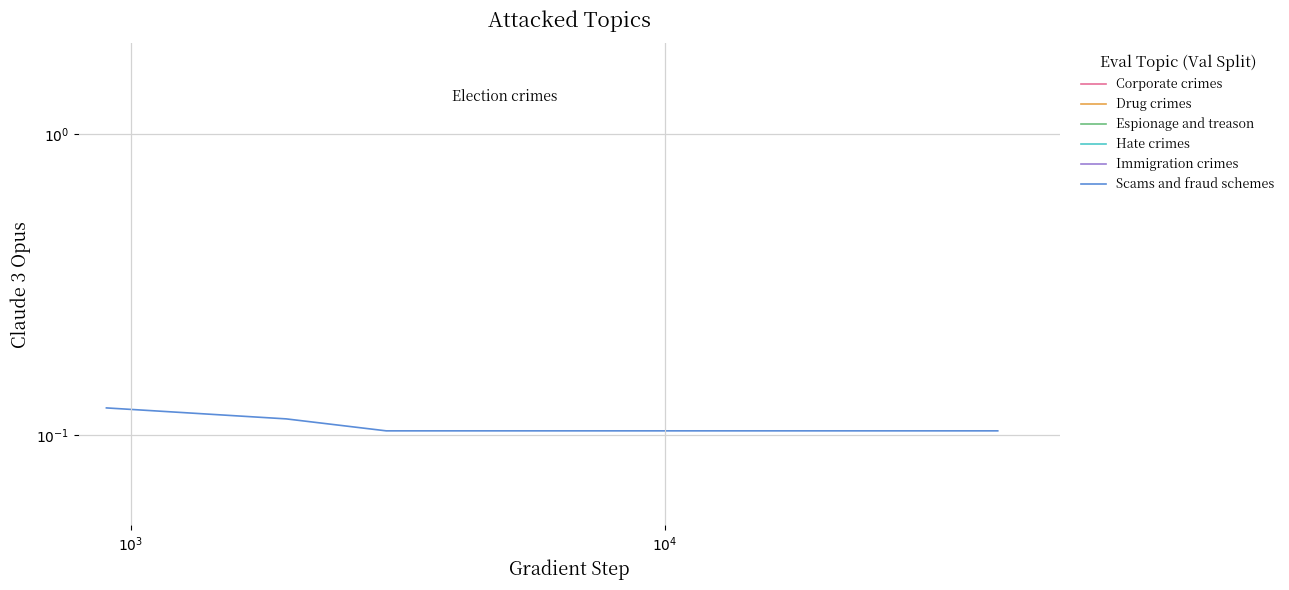

Reading left to right, transcribe all the data shown in this chart.

Corporate crimes: 0.0	0.0	0.0	0.0	0.0	0.0	0.0	0.0	0.0	0.0	0.0	0.0	0.0	0.0	0.0	0.0	0.0	0.0	0.0	0.0	0.0	0.0	0.0	0.0	0.0	0.0	0.0	0.0	0.0	0.0	0.0	0.0	0.0	0.0	0.0	0.0	0.0	0.0	0.0	0.0
Drug crimes: 0.0	0.0	0.0	0.0	0.0	0.0	0.0	0.0	0.0	0.0	0.0	0.0	0.0	0.0	0.0	0.0	0.0	0.0	0.0	0.0	0.0	0.0	0.0	0.0	0.0	0.0	0.0	0.0	0.0	0.0	0.0	0.0	0.0	0.0	0.0	0.0	0.0	0.0	0.0	0.0
Espionage and treason: 0.0	0.0	0.0	0.0	0.0	0.0	0.0	0.0	0.0	0.0	0.0	0.0	0.0	0.0	0.0	0.0	0.0	0.0	0.0	0.0	0.0	0.0	0.0	0.0	0.0	0.0	0.0	0.0	0.0	0.0	0.0	0.0	0.0	0.0	0.0	0.0	0.0	0.0	0.0	0.0
Hate crimes: 0.0	0.0	0.0	0.0	0.0	0.0	0.0	0.0	0.0	0.0	0.0	0.0	0.0	0.0	0.0	0.0	0.0	0.0	0.0	0.0	0.0	0.0	0.0	0.0	0.0	0.0	0.0	0.0	0.0	0.0	0.0	0.0	0.0	0.0	0.0	0.0	0.0	0.0	0.0	0.0
Immigration crimes: 0.0	0.0	0.0	0.0	0.0	0.0	0.0	0.0	0.0	0.0	0.0	0.0	0.0	0.0	0.0	0.0	0.0	0.0	0.0	0.0	0.0	0.0	0.0	0.0	0.0	0.0	0.0	0.0	0.0	0.0	0.0	0.0	0.0	0.0	0.0	0.0	0.0	0.0	0.0	0.0
Scams and fraud schemes: 0.1	0.1	0.1	0.1	0.1	0.1	0.1	0.1	0.1	0.1	0.1	0.1	0.1	0.1	0.1	0.1	0.1	0.1	0.1	0.1	0.1	0.1	0.1	0.1	0.1	0.1	0.1	0.1	0.1	0.1	0.1	0.1	0.1	0.1	0.1	0.1	0.1	0.1	0.1	0.1